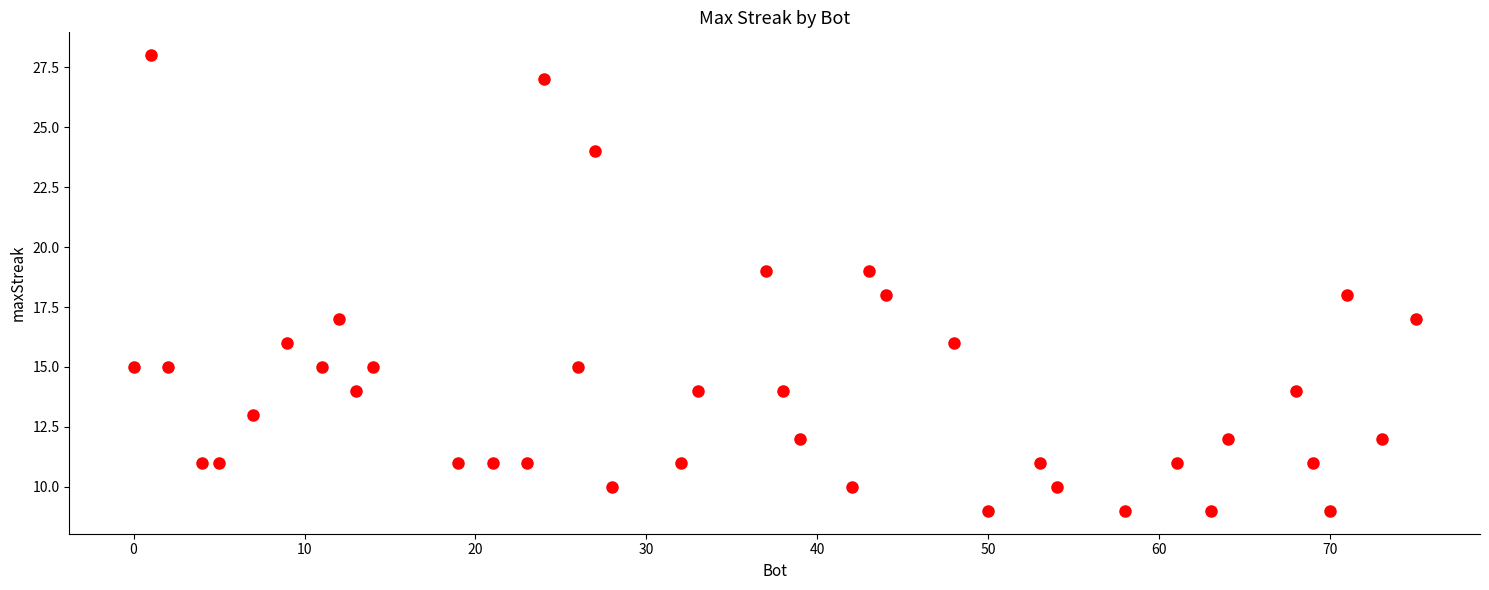

What is the range of X values (max minus min)?

75